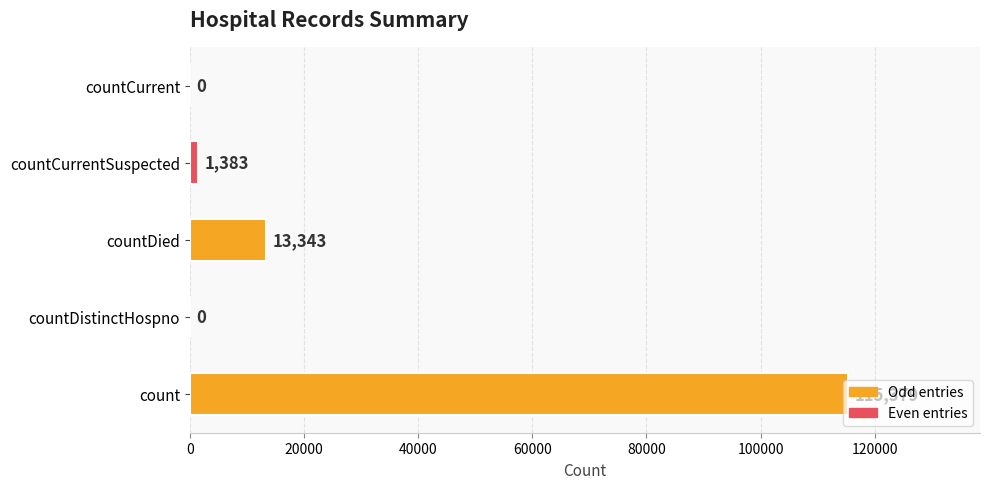

How many values are above zero?

3